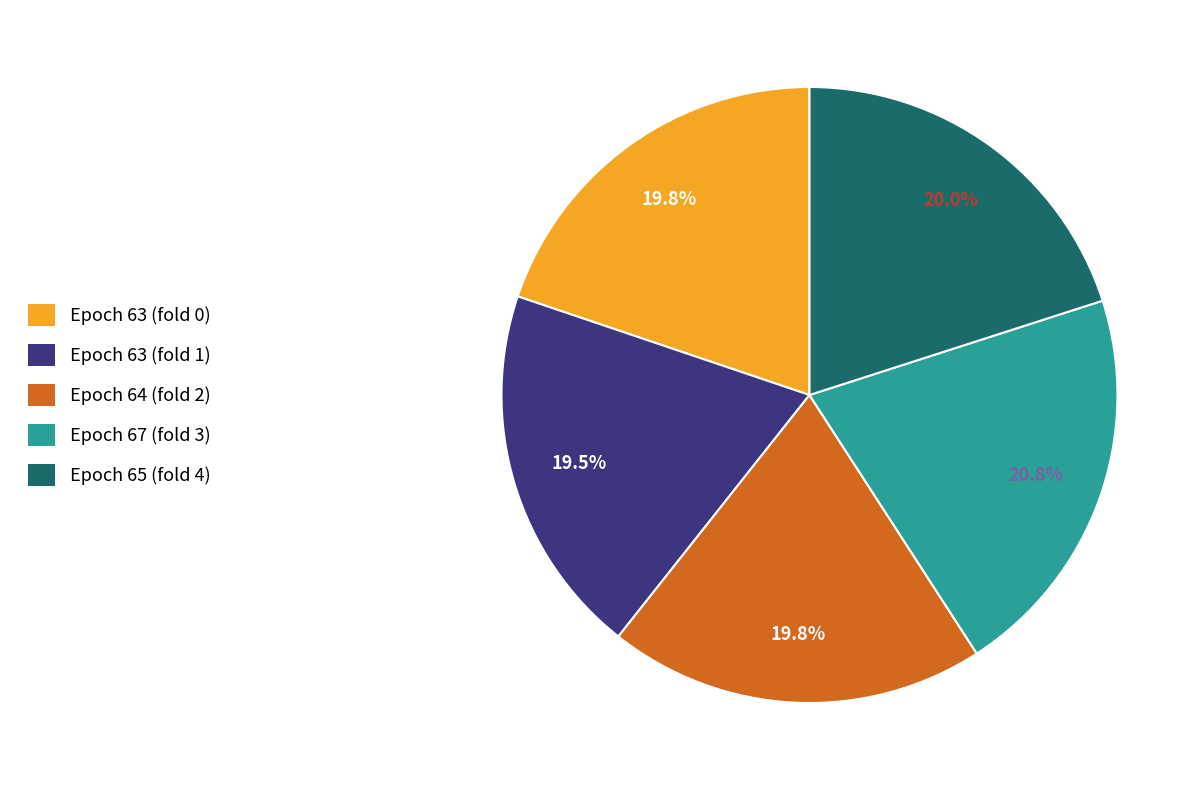

Approximately how many times larger is the value at Epoch 63 (fold 0) compared to Epoch 63 (fold 1)?

1.0